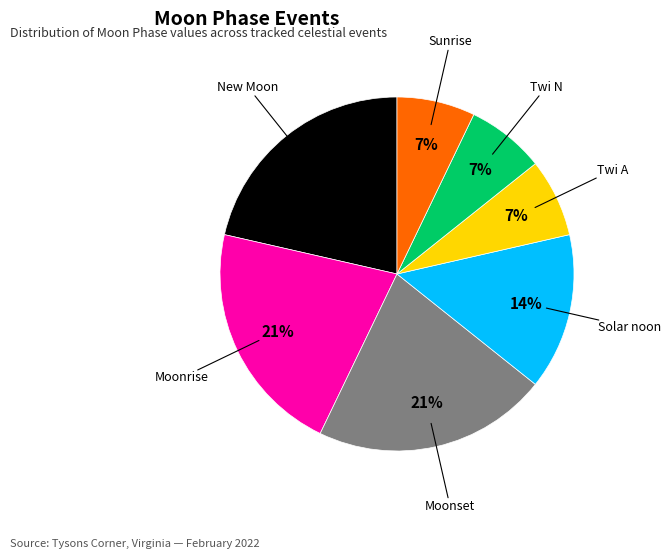

Is the sum of Twi A and Solar noon greater than half?

No